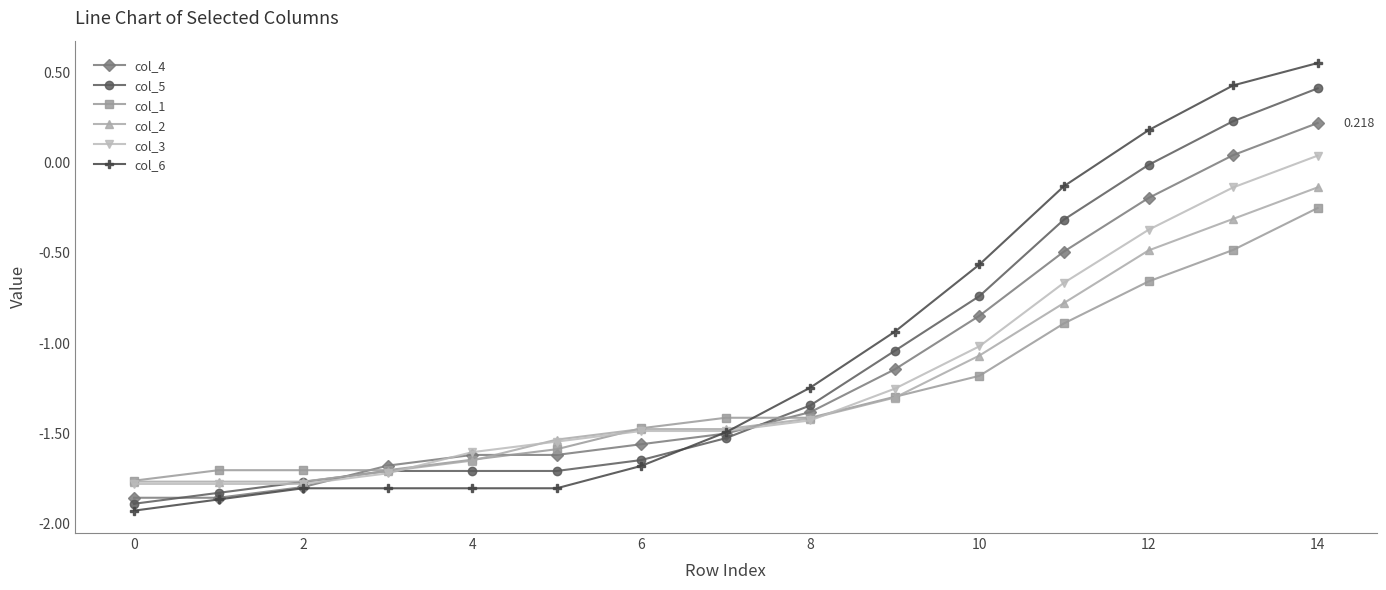

True or false: col_4 has more than 1 interior local peaks.

False